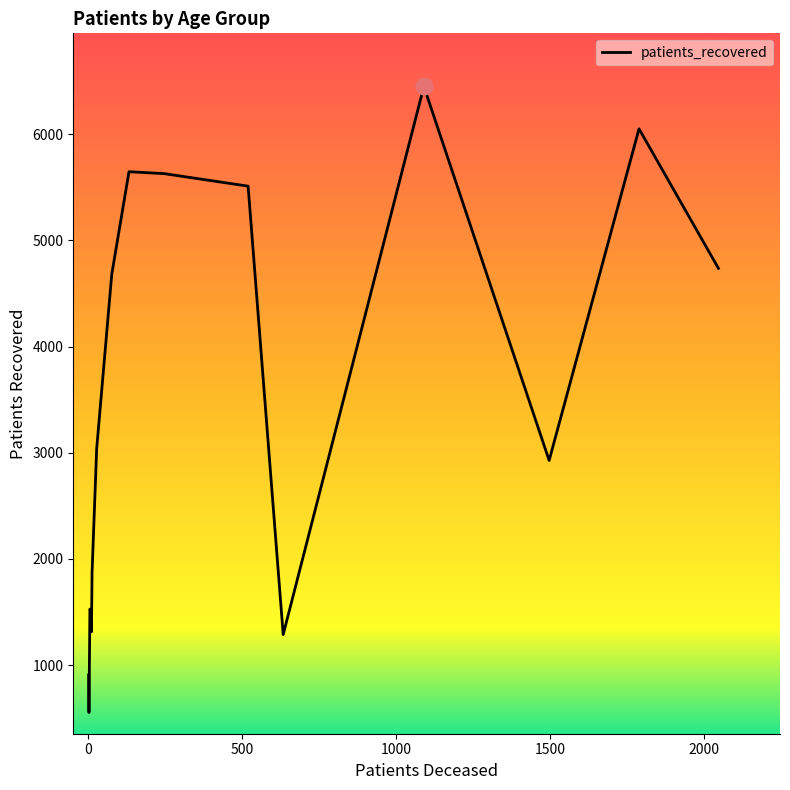

What is the difference between the maximum and minimum values?

5895